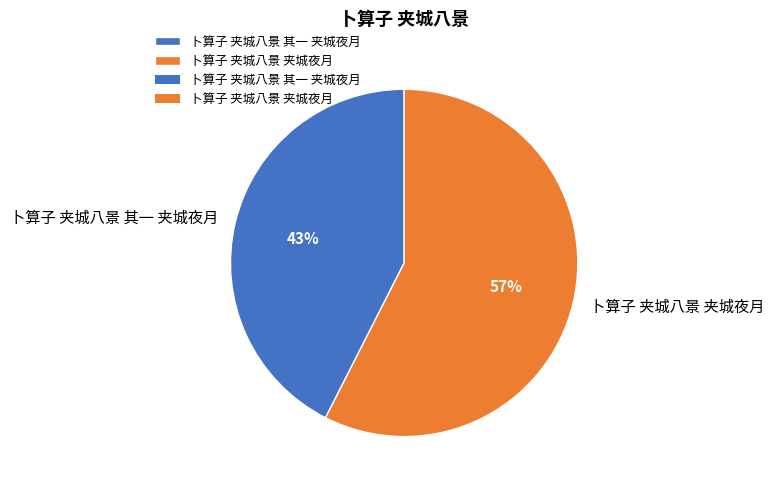

To the nearest percent, what portion does 卜算子 夹城八景 其一 夹城夜月 represent?

43%